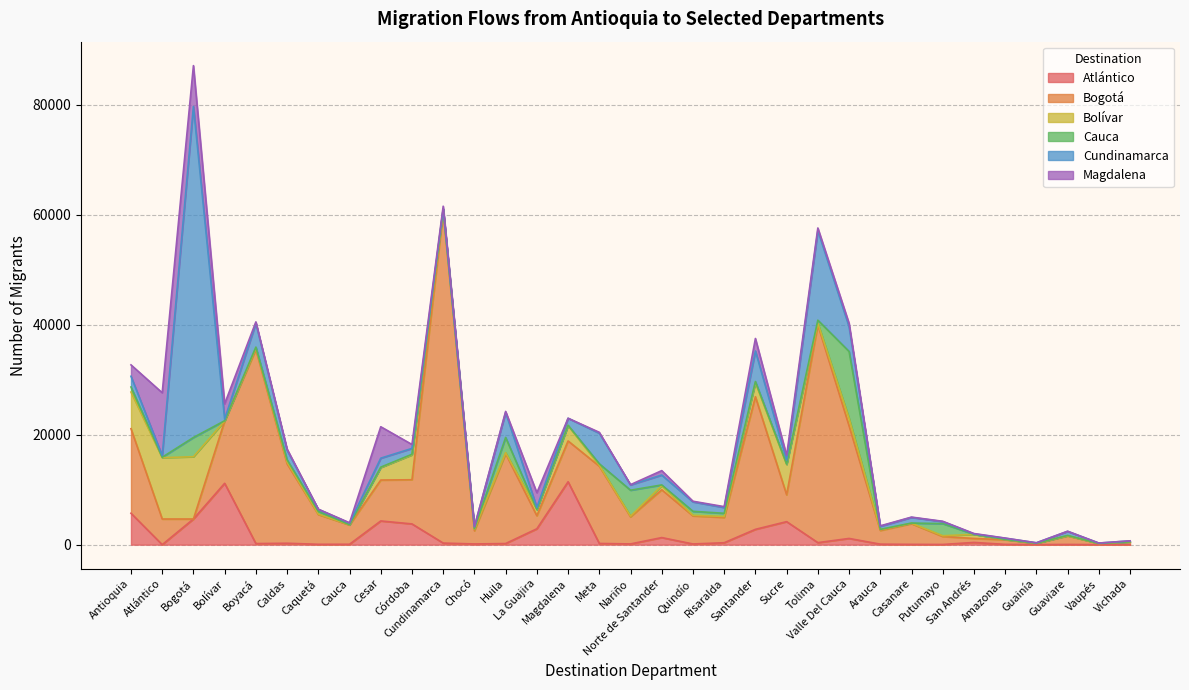

Between Tolima and Meta, which is larger?

Tolima